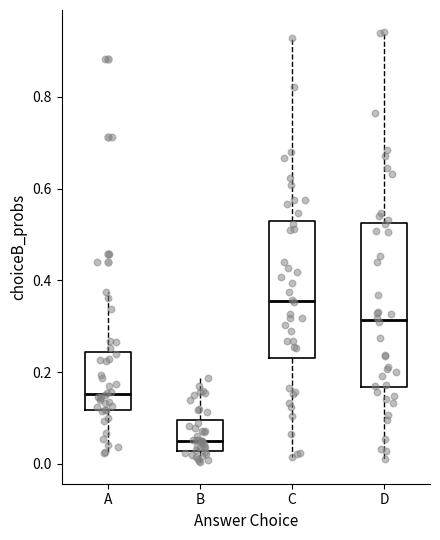

Where does the upper whisker of the box for A end on the y-axis? The values are not printed on the chart, so give them approximately, as read against the axis.

0.38